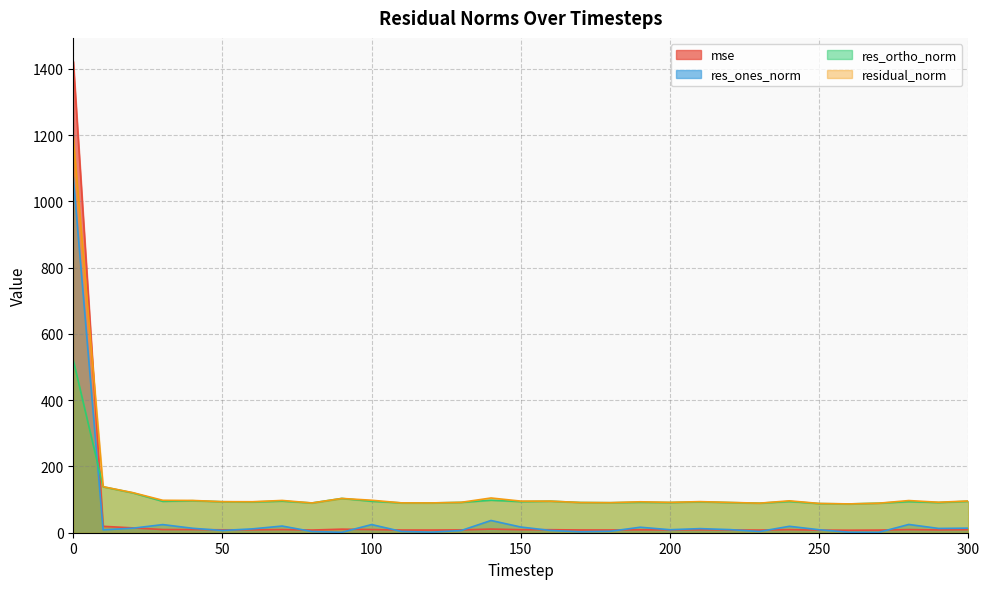

Which series has the largest range (max minus min)?

mse